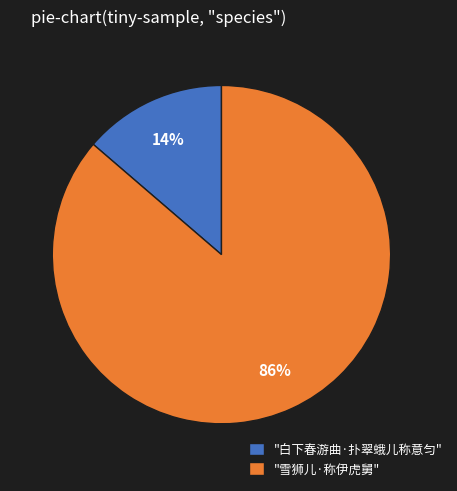

Rank the categories by value from highest to lowest.

"雪狮儿·称伊虎舅", "白下春游曲·扑翠蛾儿称意匀"